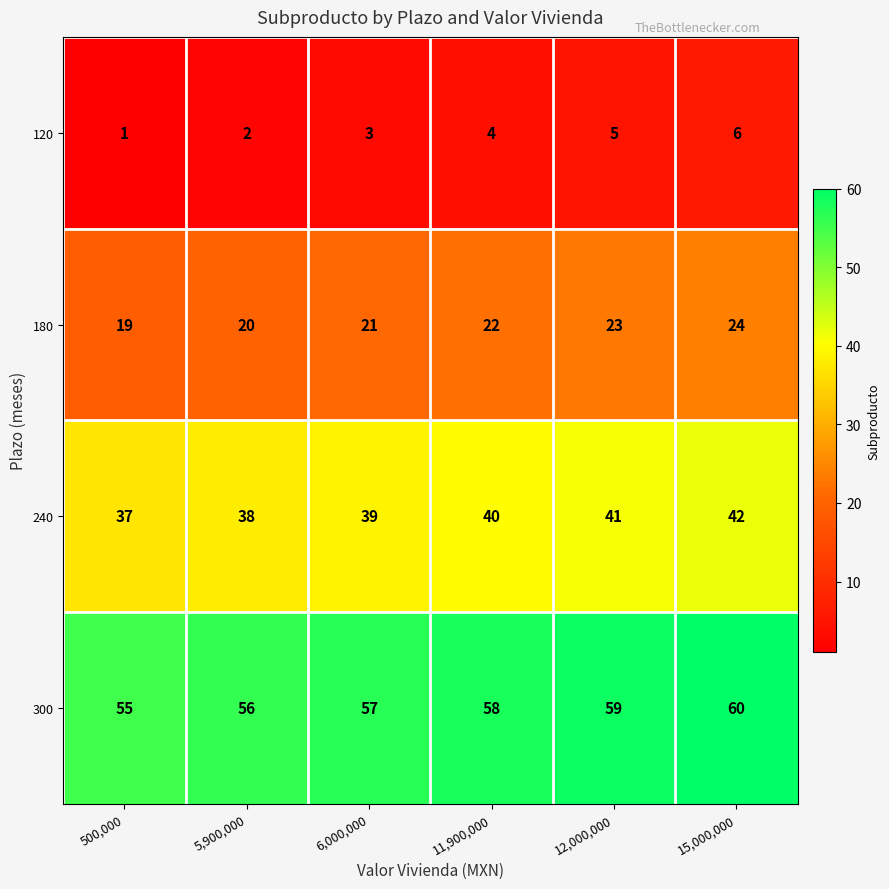

How many values in the 300 series are below 58?

3